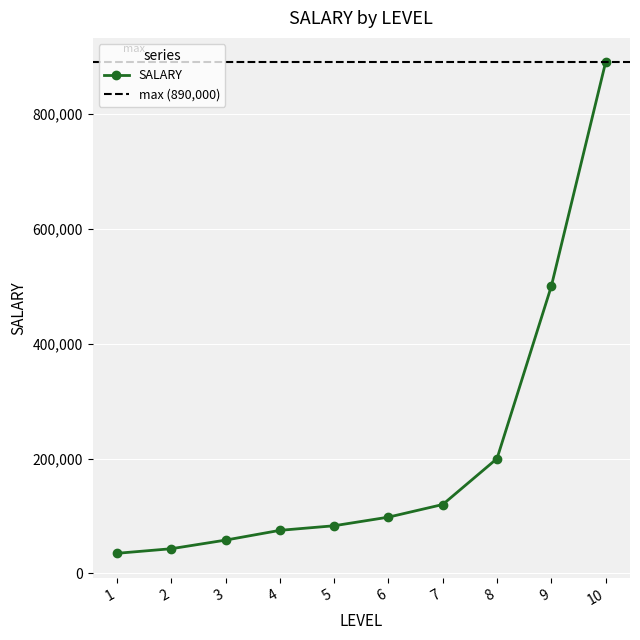

What is the value of the 10th point from the left?

890000